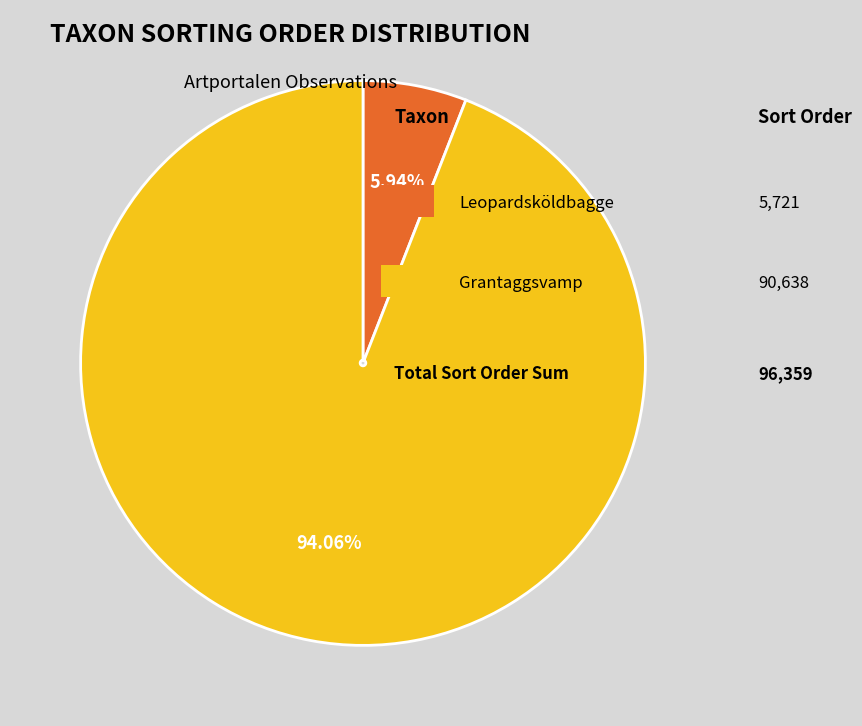

Does any single category account for the majority?

Yes